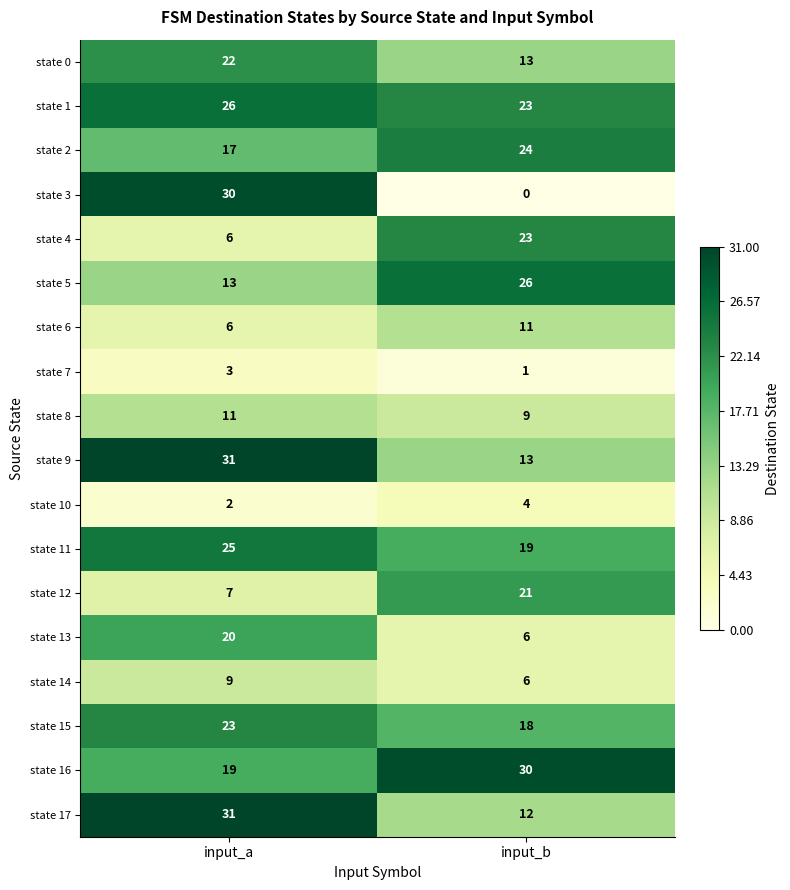

What is the difference between the highest and lowest values at input_a?

29